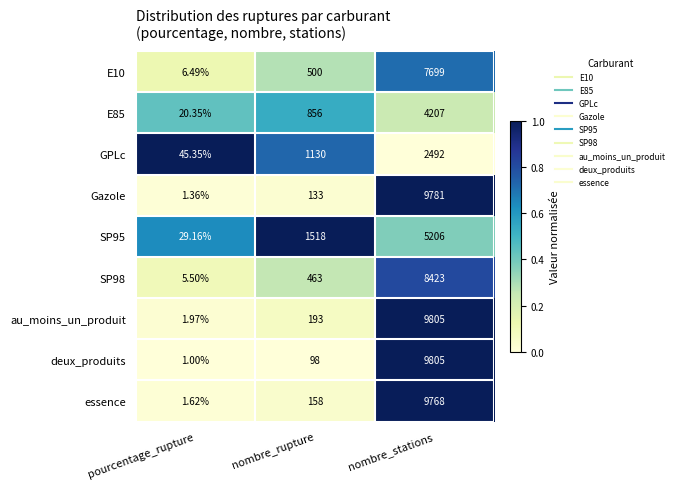

Which series has the widest spread of values?

deux_produits